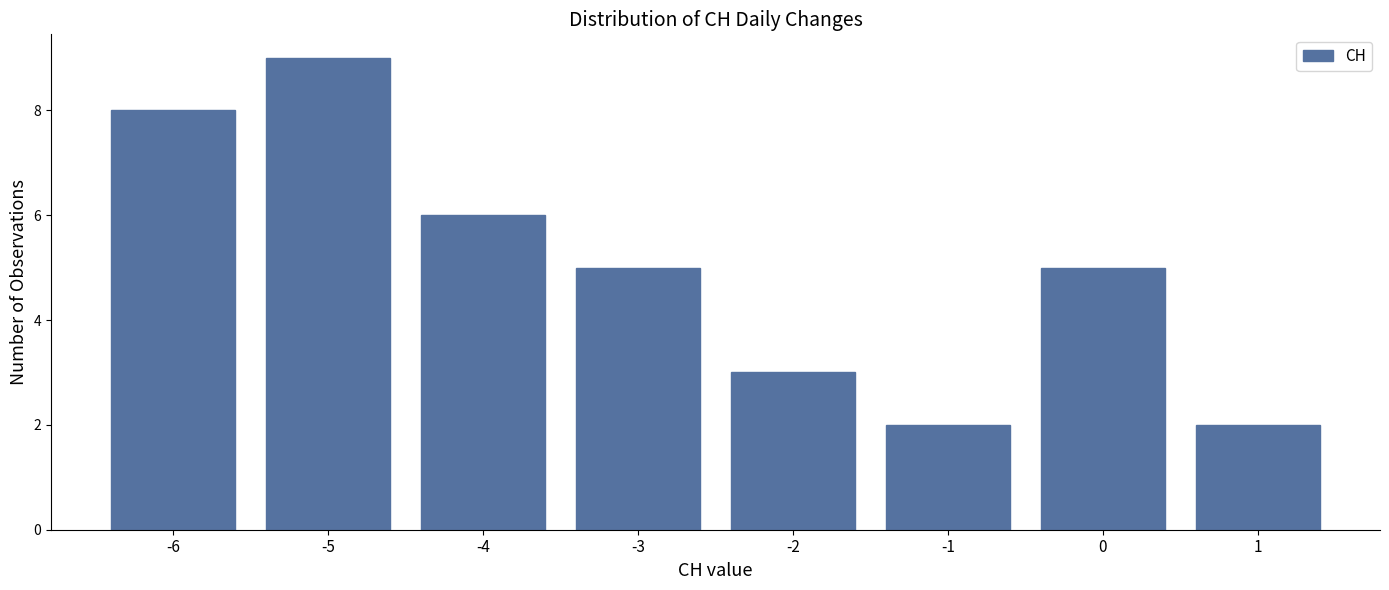

Over which range of the x-axis is the bar tallest?

-5.5 to -4.5